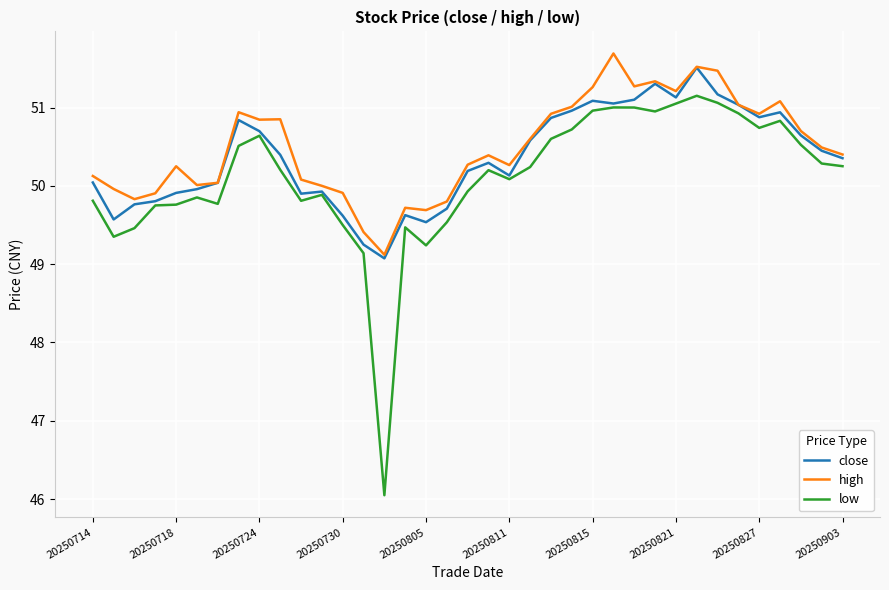

Which series has the widest spread of values?

low